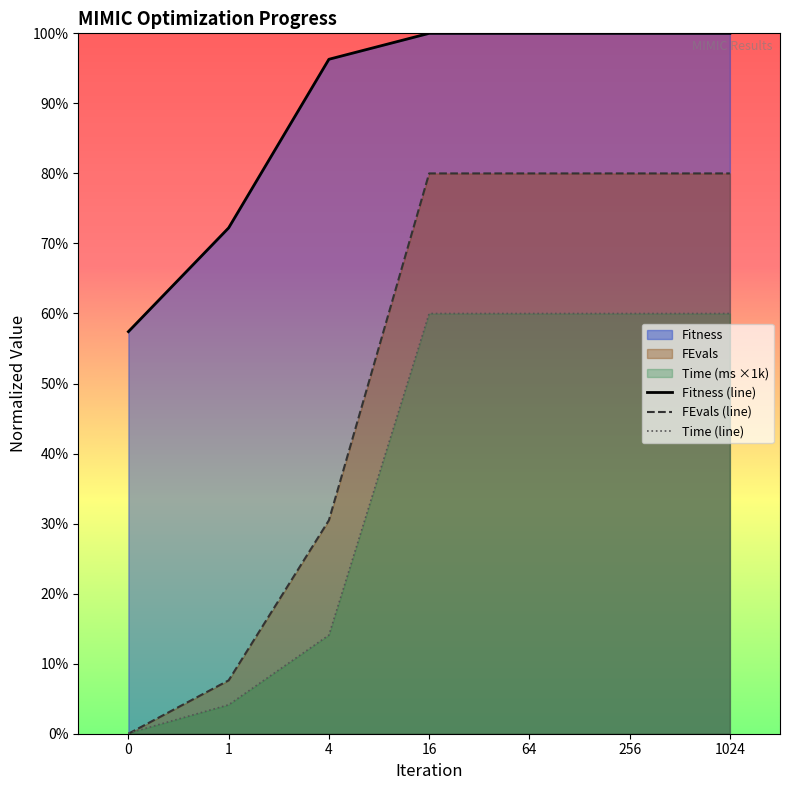

Is the value of FEvals (line) at 4 greater than the value of Fitness (line) at 1024?

No